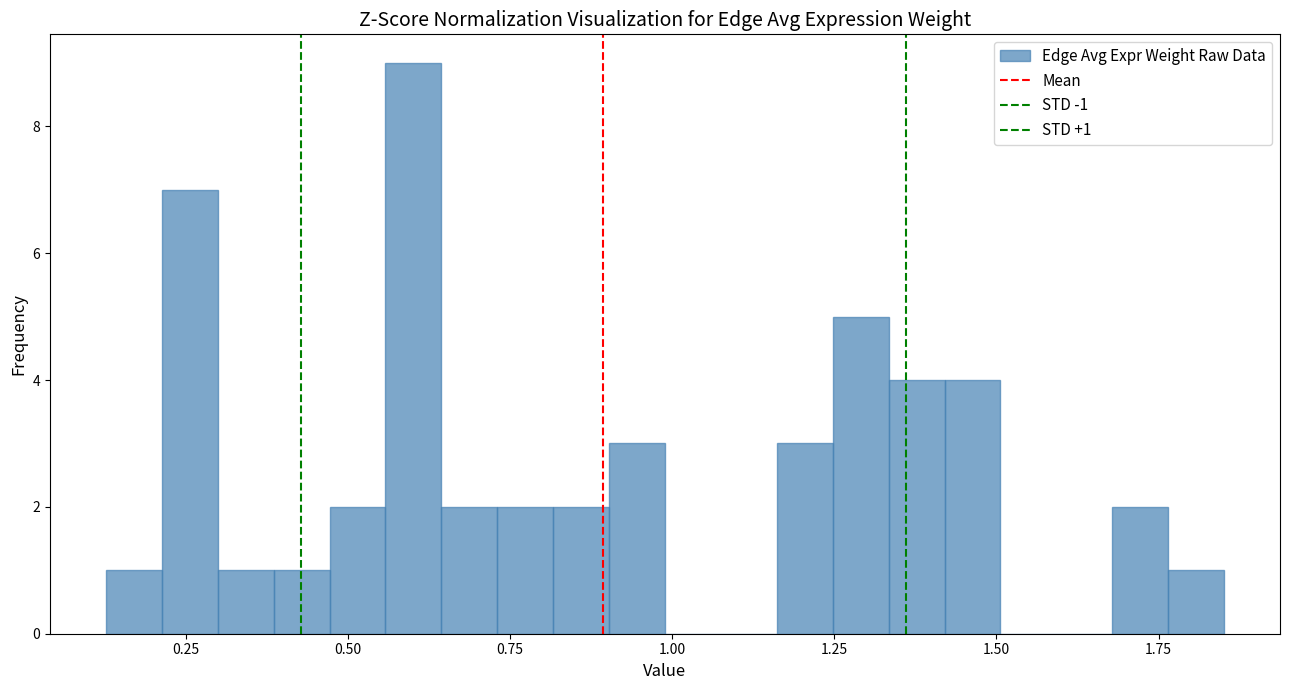

Around what value on the x-axis is the tallest bar? Give the approximate position of its centre, as read against the axis.

0.60